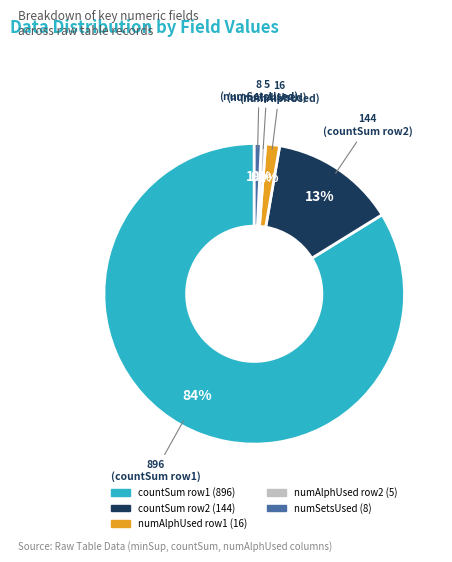

Does any single category account for the majority?

Yes